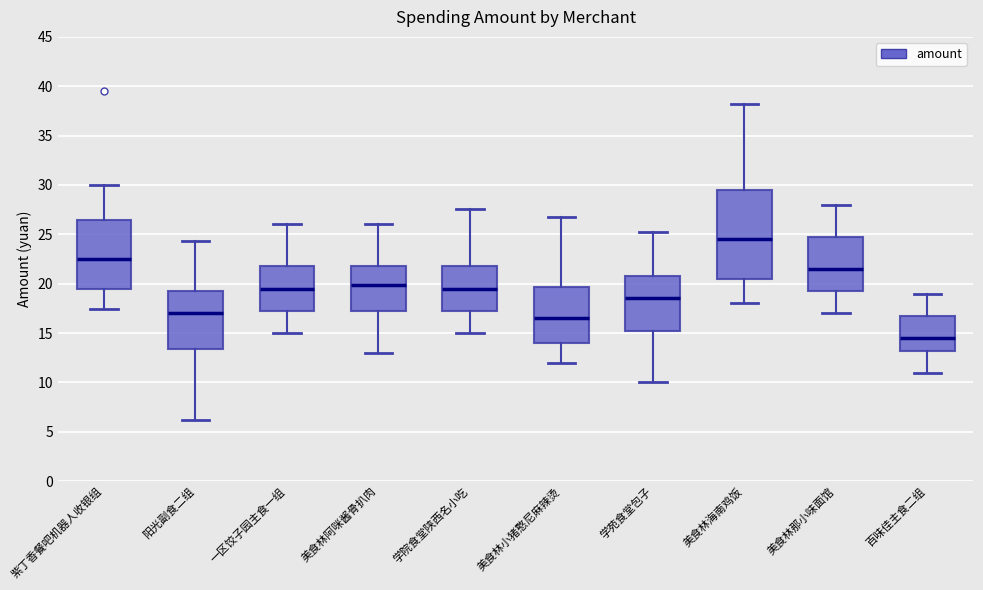

Reading left to right, transcribe this box plot: for each box, give where its median line is, the range the box spans, and where its two whiskers end, as read against the y-axis. The values are not printed on the chart, so give them approximately, as read against the axis.

紫丁香餐吧机器人收银组: median 22.5, box 19.5 to 26.5, whiskers 17.5 to 30.0
阳光副食二组: median 17.0, box 13.5 to 19.0, whiskers 6.0 to 24.5
一区饺子园主食一组: median 19.5, box 17.5 to 22.0, whiskers 15.0 to 26.0
美食林阿咪酱骨扒肉: median 20.0, box 17.5 to 22.0, whiskers 13.0 to 26.0
学院食堂陕西名小吃: median 19.5, box 17.5 to 22.0, whiskers 15.0 to 27.5
美食林小猪憨尼麻辣烫: median 16.5, box 14.0 to 19.5, whiskers 12.0 to 26.5
学苑食堂包子: median 18.5, box 15.5 to 21.0, whiskers 10.0 to 25.0
美食林海南鸡饭: median 24.5, box 20.5 to 29.5, whiskers 18.0 to 38.0
美食林那小味面馆: median 21.5, box 19.5 to 25.0, whiskers 17.0 to 28.0
百味佳主食二组: median 14.5, box 13.0 to 17.0, whiskers 11.0 to 19.0